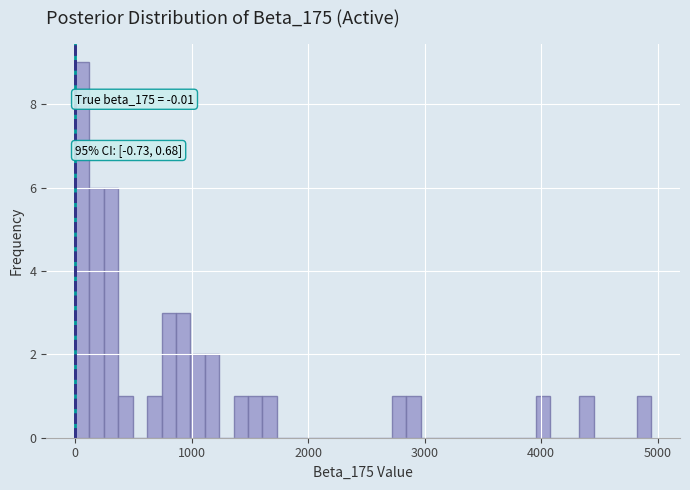

Around what value on the x-axis is the tallest bar? Give the approximate position of its centre, as read against the axis.

100